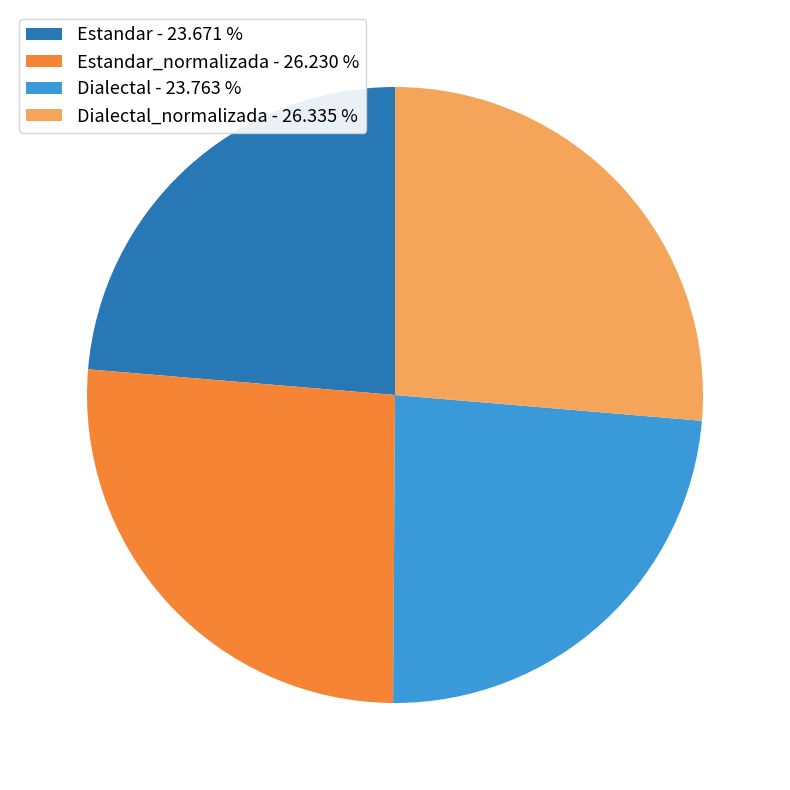

Does Estandar - 23.671 % account for over 50% of the chart?

No